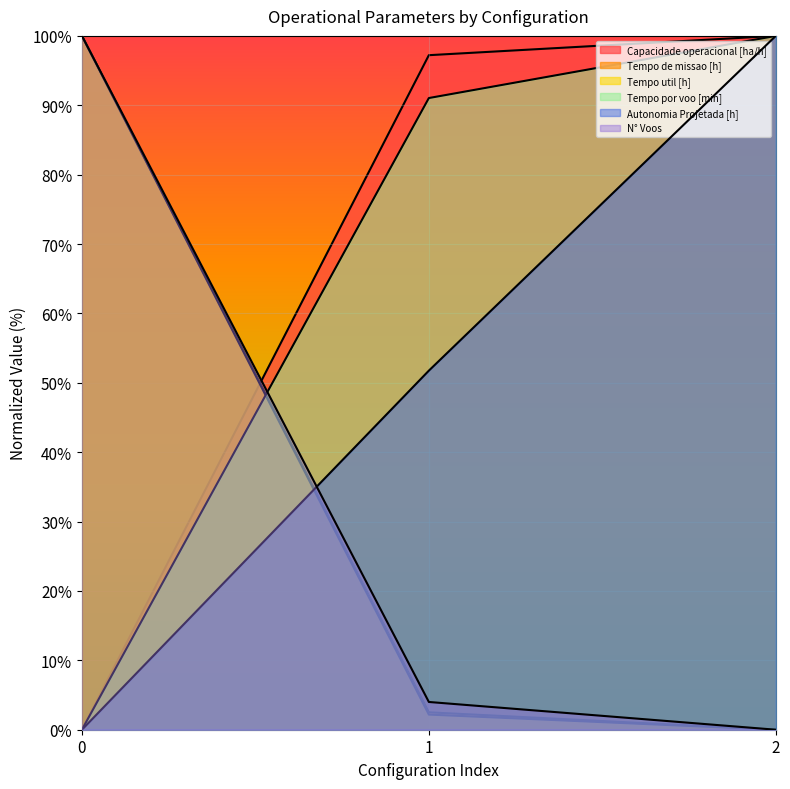

Which series has the largest total across all categories?

Capacidade operacional [ha/h]